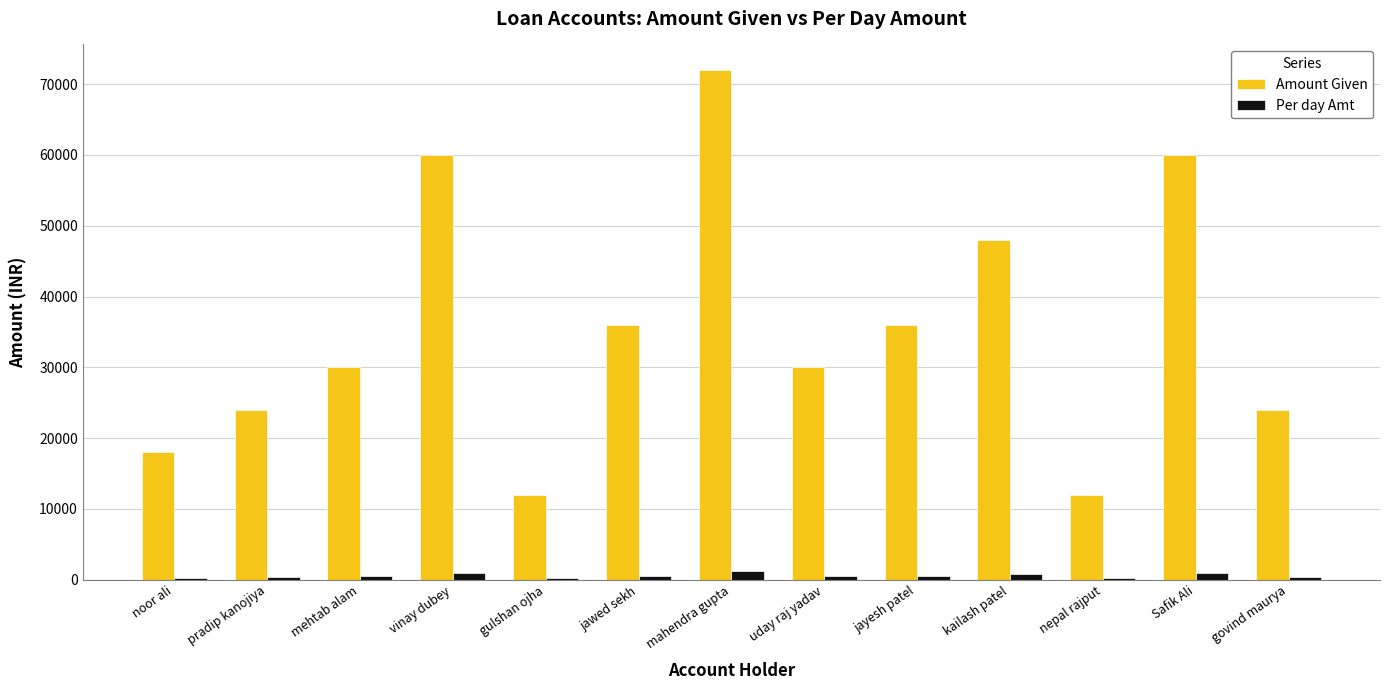

At which category is the sum across all series the highest?

mahendra gupta